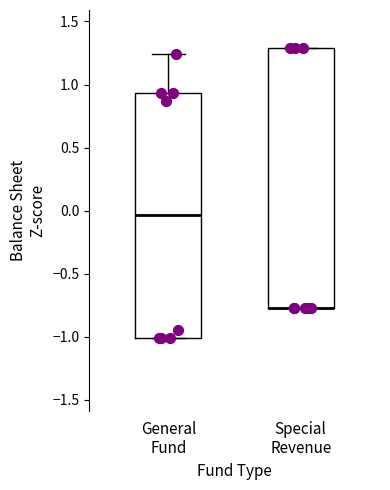

Which box is the tallest, from its lower edge to its upper edge?

Special Revenue